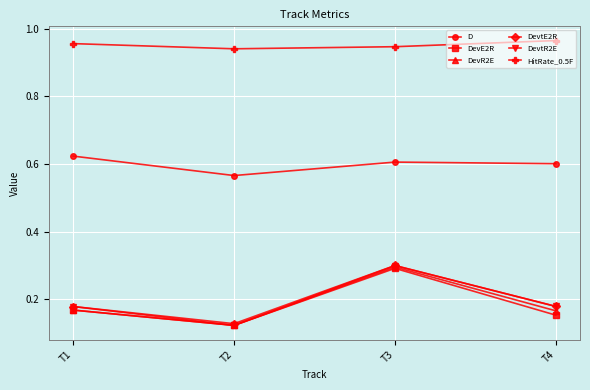

Which series has the widest spread of values?

DevtR2E